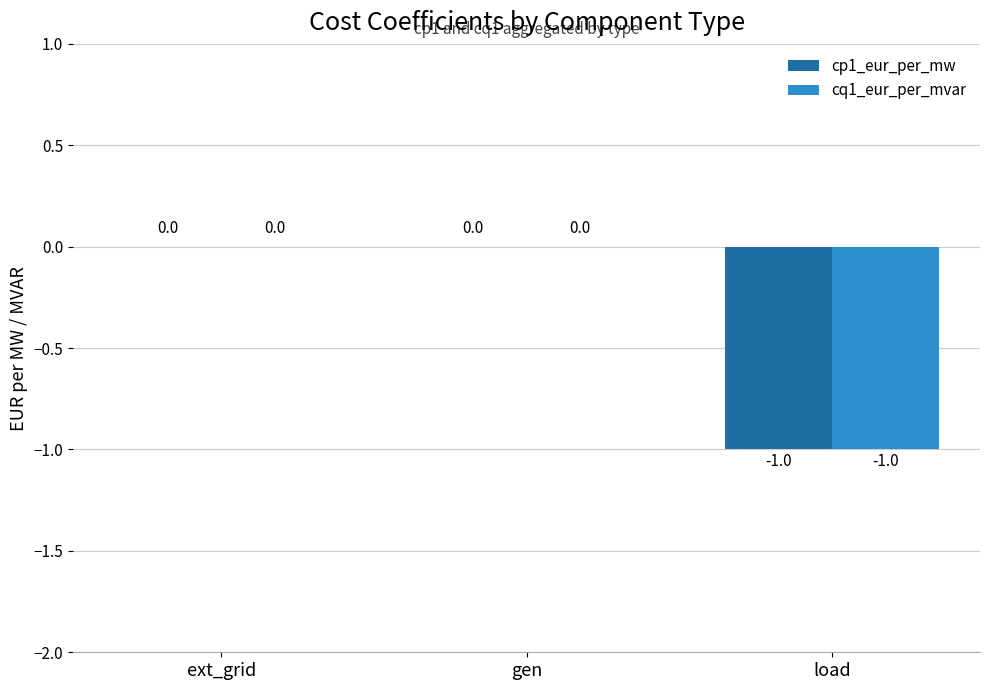

How many distinct data groups are displayed?

2